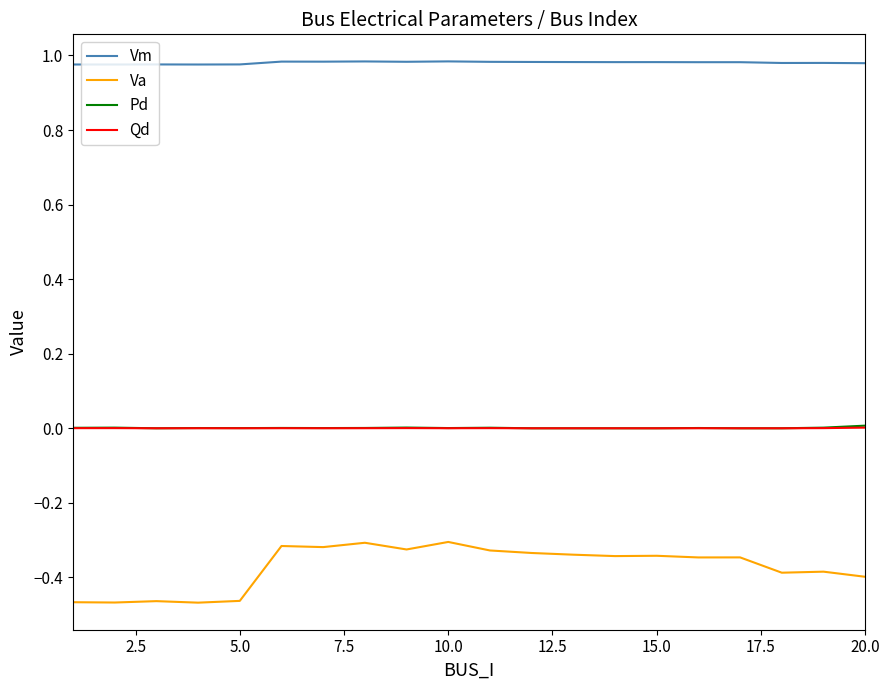

Which series has the widest spread of values?

Va